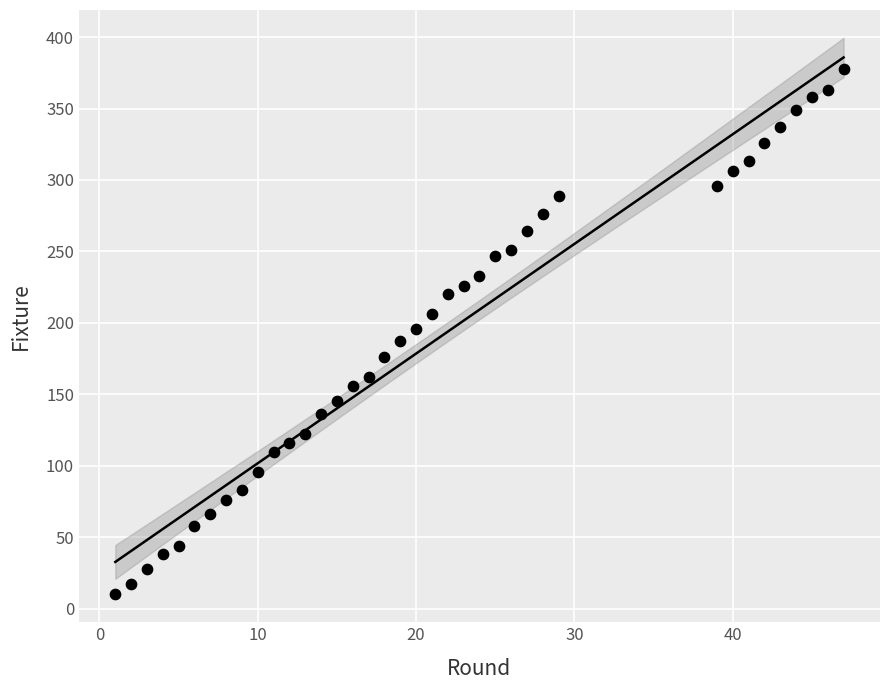

What is the range of Y values (max minus min)?

368